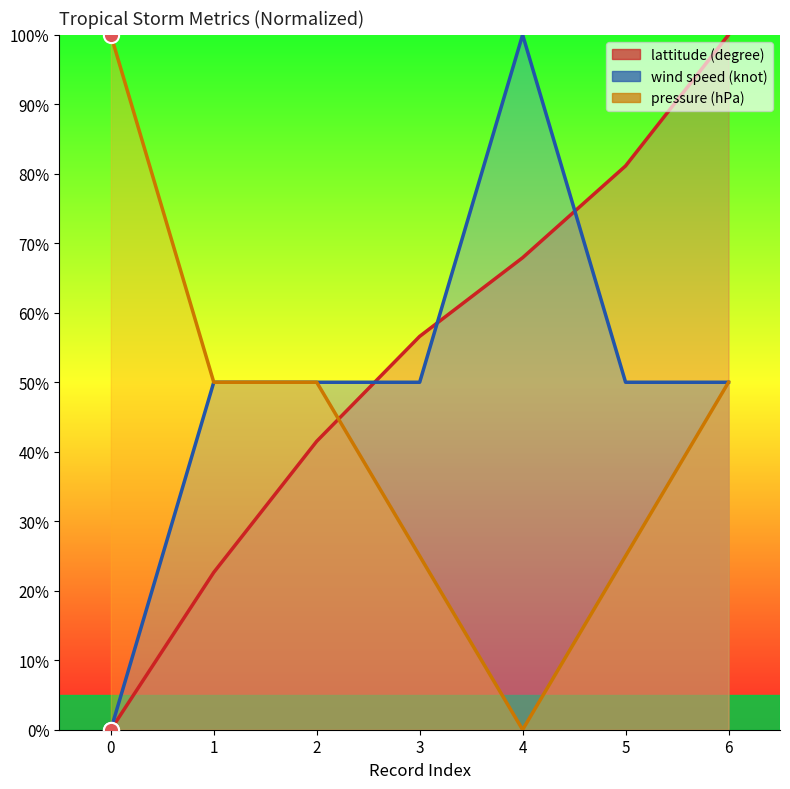

Is the value of wind speed (knot) at 0 greater than the value of lattitude (degree) at 5?

No